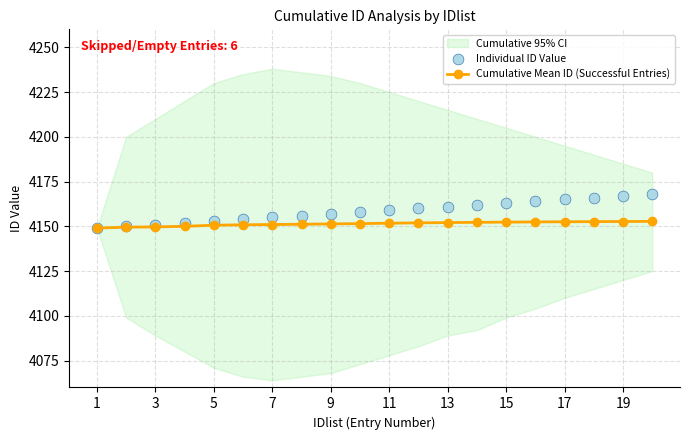

What is the minimum value for Cumulative Mean ID (Successful Entries)?

4149.0